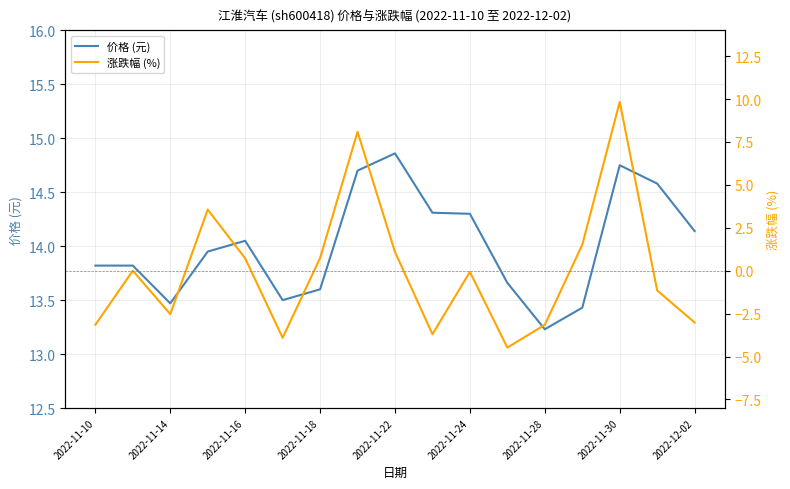

True or false: 价格 (元) and 涨跌幅 (%) intersect in this chart.

False